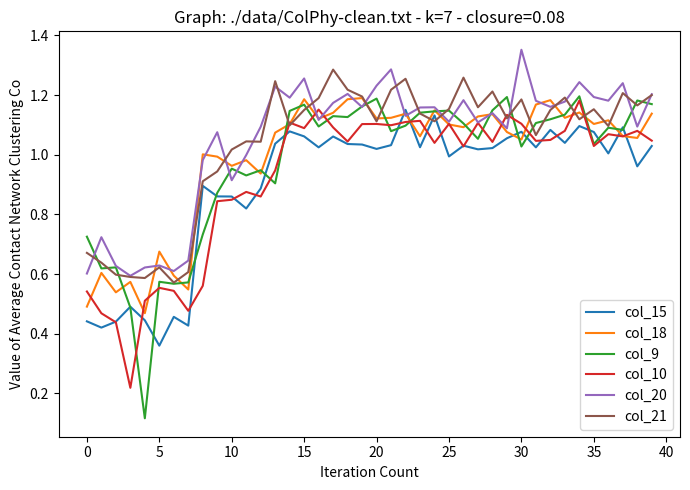

How many intersections are there between col_15 and col_20?

2